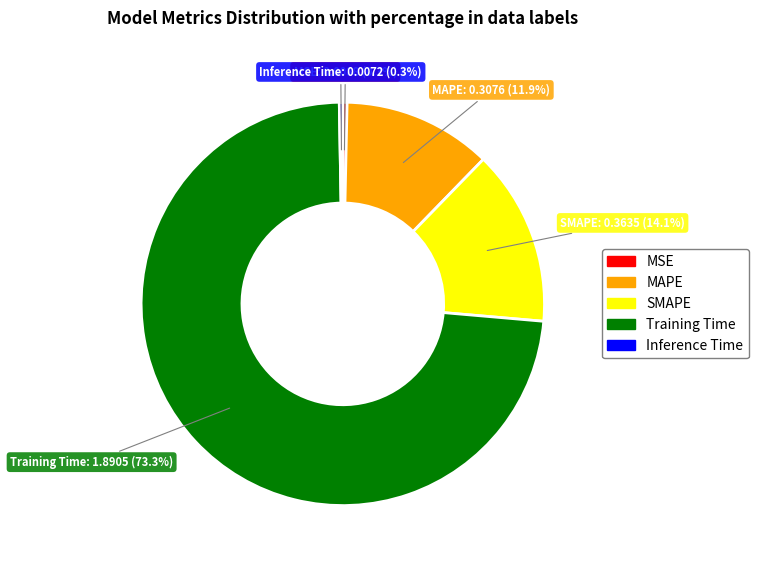

What is the largest slice in the pie chart?

Training Time